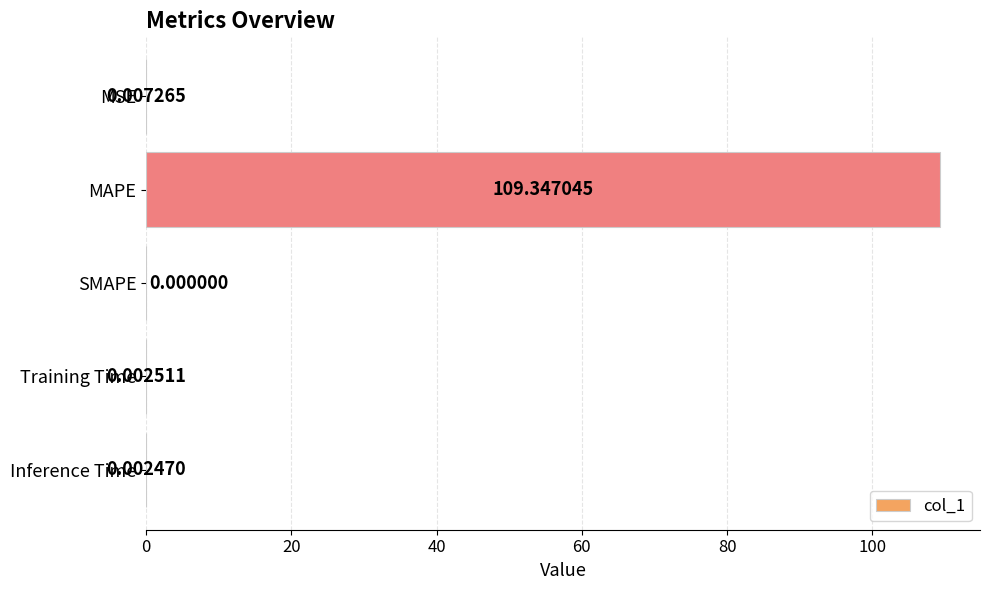

What is the sum of the values at MAPE and SMAPE?

109.3